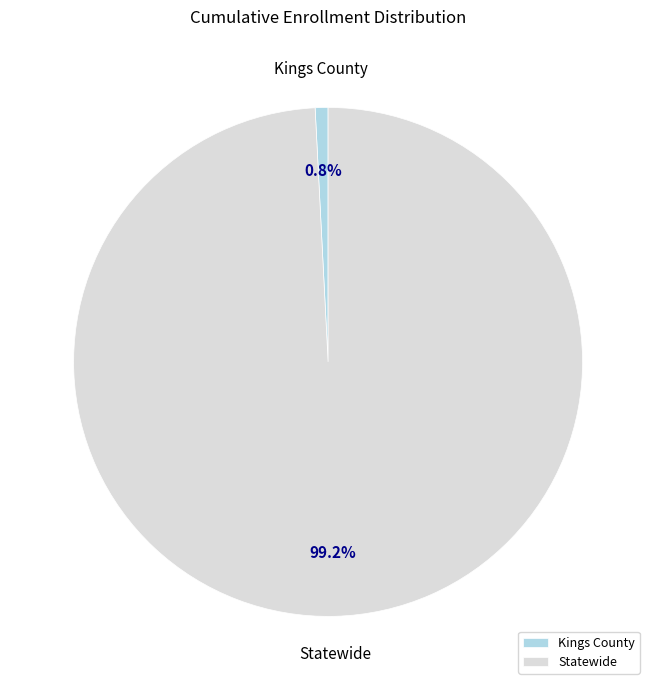

How many segments does this pie chart have?

2